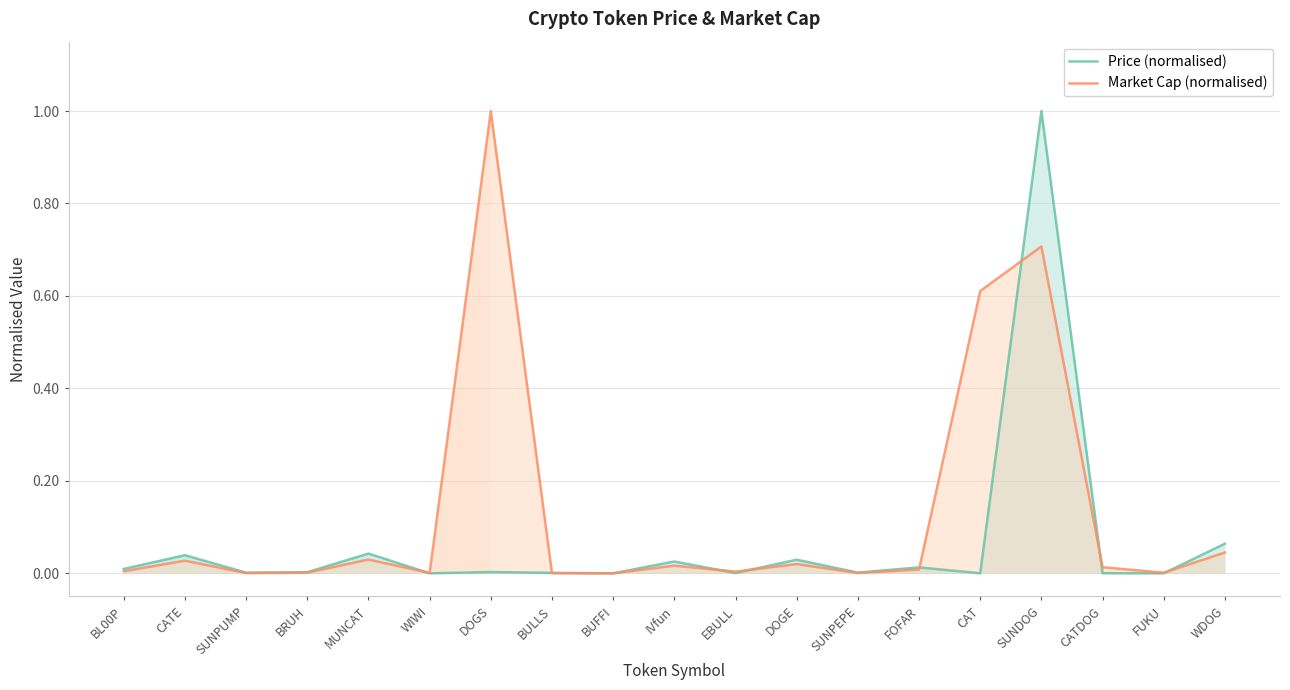

Reading left to right, list all the values displayed in this chart.

Price (normalised): BL00P=0.0	CATE=0.0	SUNPUMP=0.0	BRUH=0.0	MUNCAT=0.0	WIWI=0.0	DOGS=0.0	BULLS=0.0	BUFFI=0.0	IVfun=0.0	EBULL=0.0	DOGE=0.0	SUNPEPE=0.0	FOFAR=0.0	CAT=0.0	SUNDOG=1.0	CATDOG=0.0	FUKU=0.0	WDOG=0.1
Market Cap (normalised): BL00P=0.0	CATE=0.0	SUNPUMP=0.0	BRUH=0.0	MUNCAT=0.0	WIWI=0.0	DOGS=1.0	BULLS=0.0	BUFFI=0.0	IVfun=0.0	EBULL=0.0	DOGE=0.0	SUNPEPE=0.0	FOFAR=0.0	CAT=0.6	SUNDOG=0.7	CATDOG=0.0	FUKU=0.0	WDOG=0.0